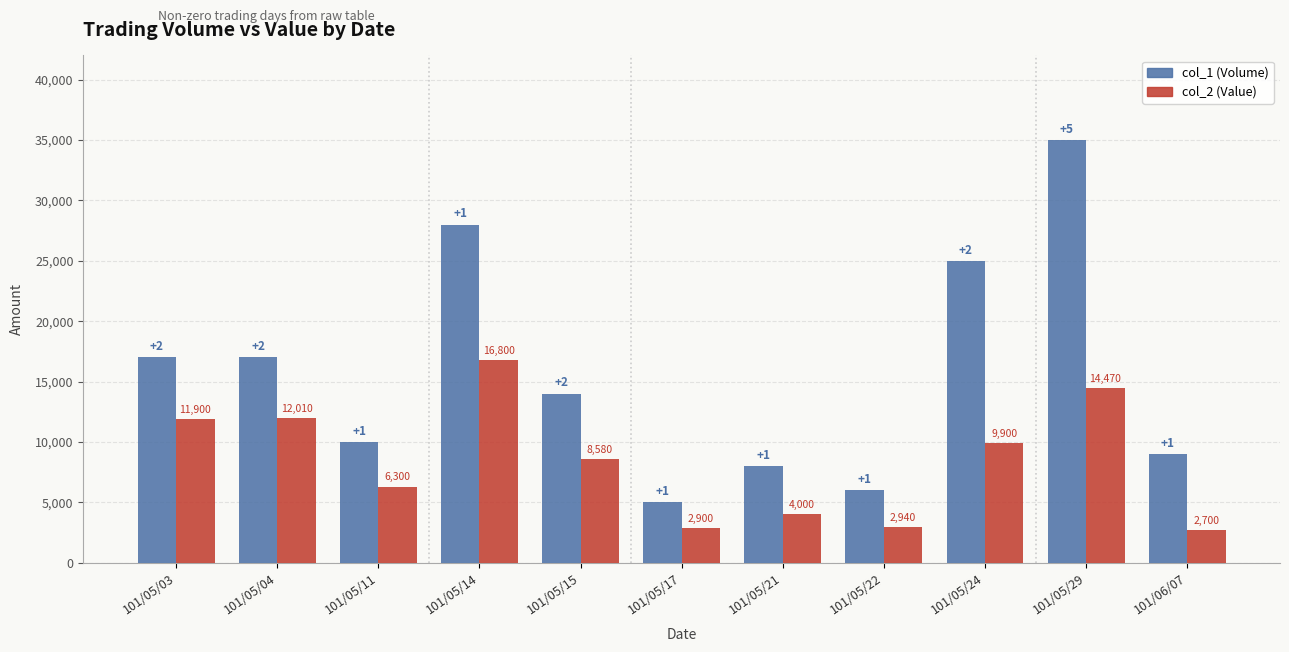

What is the label of the 2nd bar from the left?

101/05/04